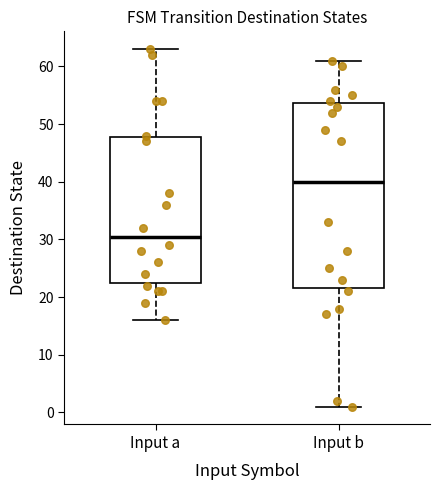

Where is the lower edge of the box for Input b on the y-axis? The values are not printed on the chart, so give them approximately, as read against the axis.

22